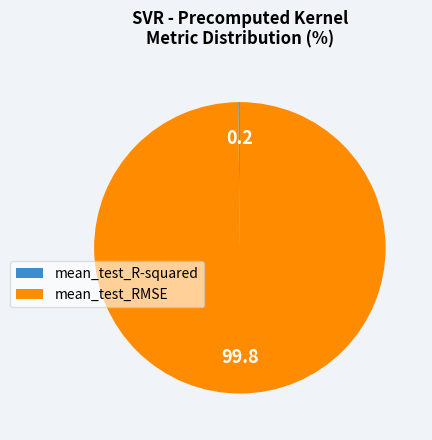

Which slice is the largest?

mean_test_RMSE